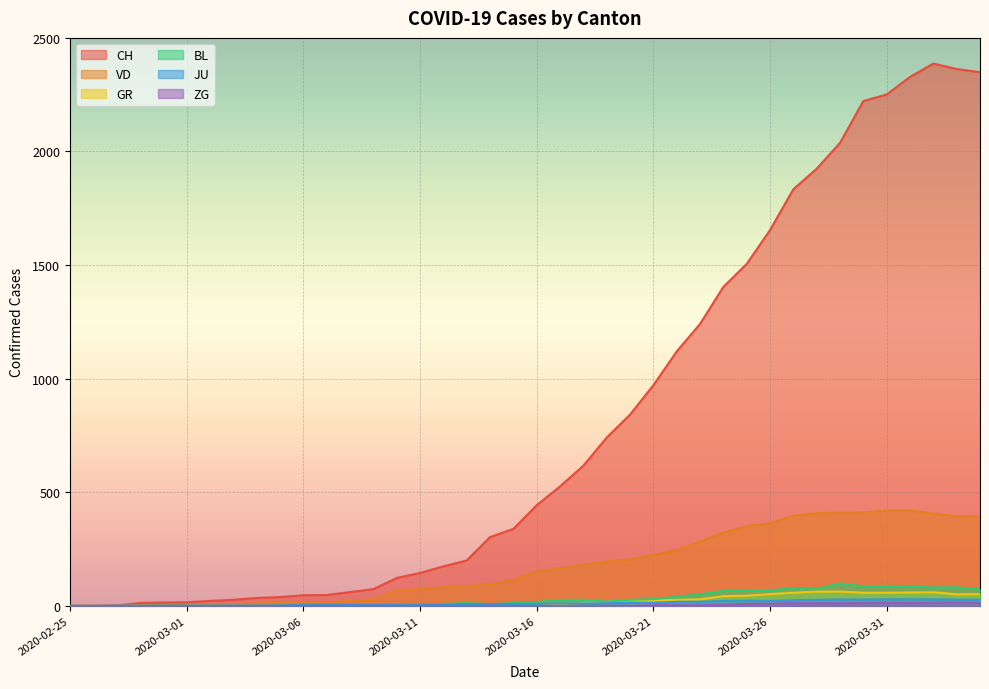

At 2020-03-19, list the series in order from smallest to largest.

ZG, JU, GR, BL, VD, CH